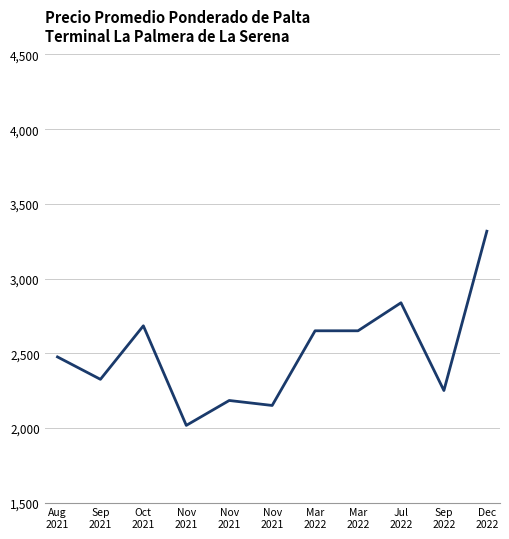

How many lines are shown in the chart?

1